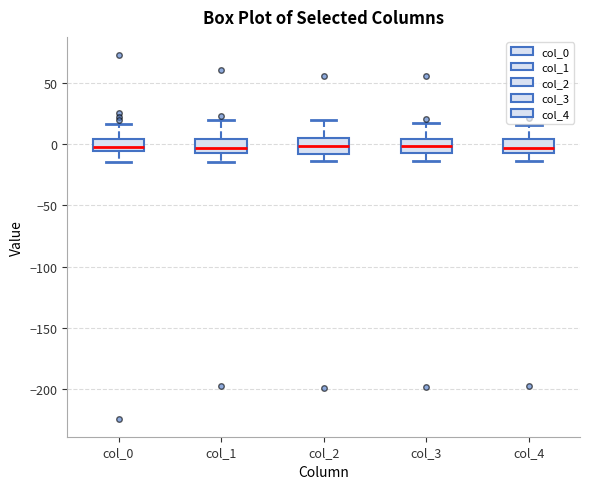

Reading left to right, read every box against the y-axis: the position of its median line, the range the box covers, and the ends of its whiskers. The values are not printed on the chart, so give them approximately, as read against the axis.

col_0: median -5 (just above the box's lower edge), box -5 to 5, whiskers -15 to 15
col_1: median -5 (inside the box), box -5 to 5, whiskers -15 to 20
col_2: median 0, box -10 to 5, whiskers -15 to 20
col_3: median 0, box -5 to 5, whiskers -15 to 20
col_4: median -5 (inside the box), box -5 to 5, whiskers -15 to 15